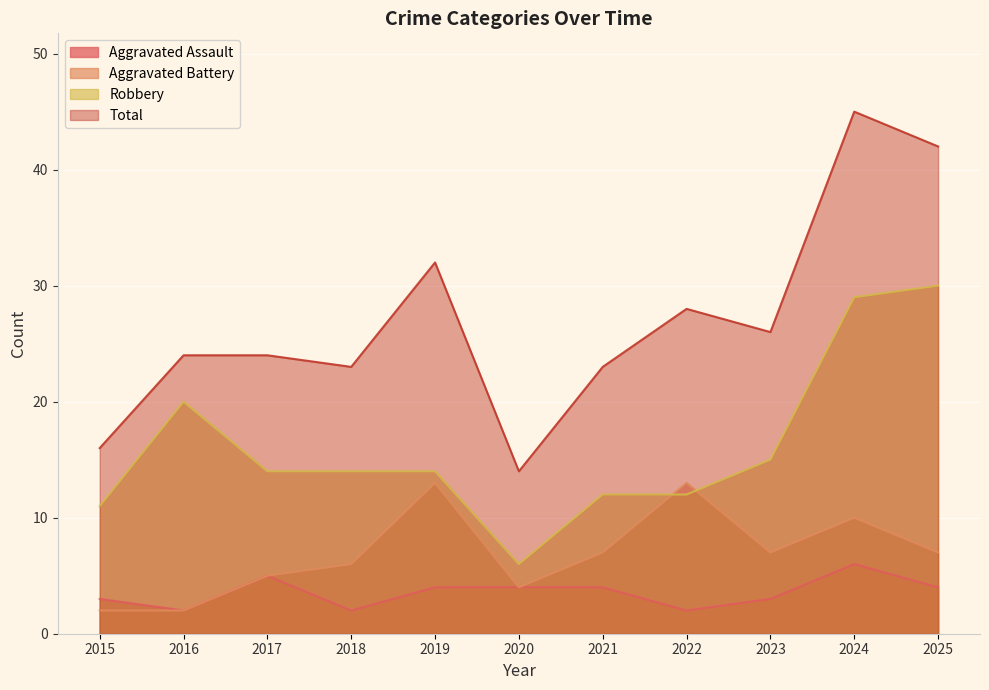

How many distinct data groups are displayed?

4